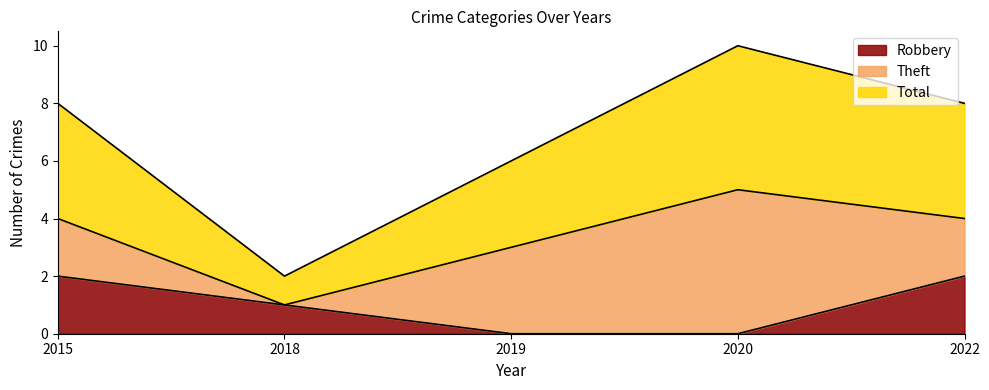

How many data points in Robbery are less than 1?

2